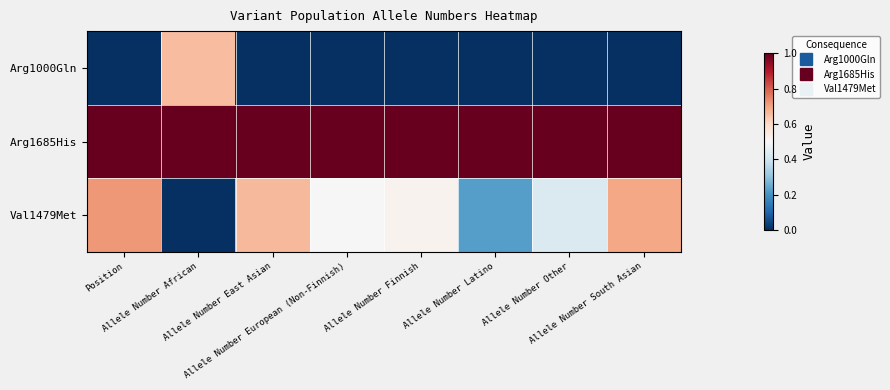

Reading right to left, what are all the values shown in this chart?

Arg1000Gln: Allele Number South Asian=0.0	Allele Number Other=0.0	Allele Number Latino=0.0	Allele Number Finnish=0.0	Allele Number European (Non-Finnish)=0.0	Allele Number East Asian=0.0	Allele Number African=0.7	Position=0.0
Arg1685His: Allele Number South Asian=1.0	Allele Number Other=1.0	Allele Number Latino=1.0	Allele Number Finnish=1.0	Allele Number European (Non-Finnish)=1.0	Allele Number East Asian=1.0	Allele Number African=1.0	Position=1.0
Val1479Met: Allele Number South Asian=0.7	Allele Number Other=0.4	Allele Number Latino=0.2	Allele Number Finnish=0.5	Allele Number European (Non-Finnish)=0.5	Allele Number East Asian=0.7	Allele Number African=0.0	Position=0.7